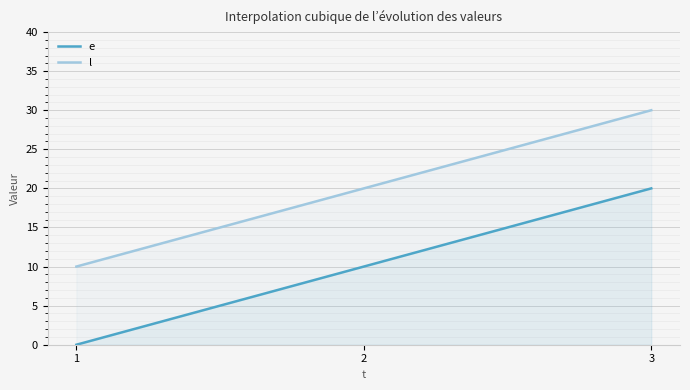

What is the sum of the l values at 3 and 2?

50